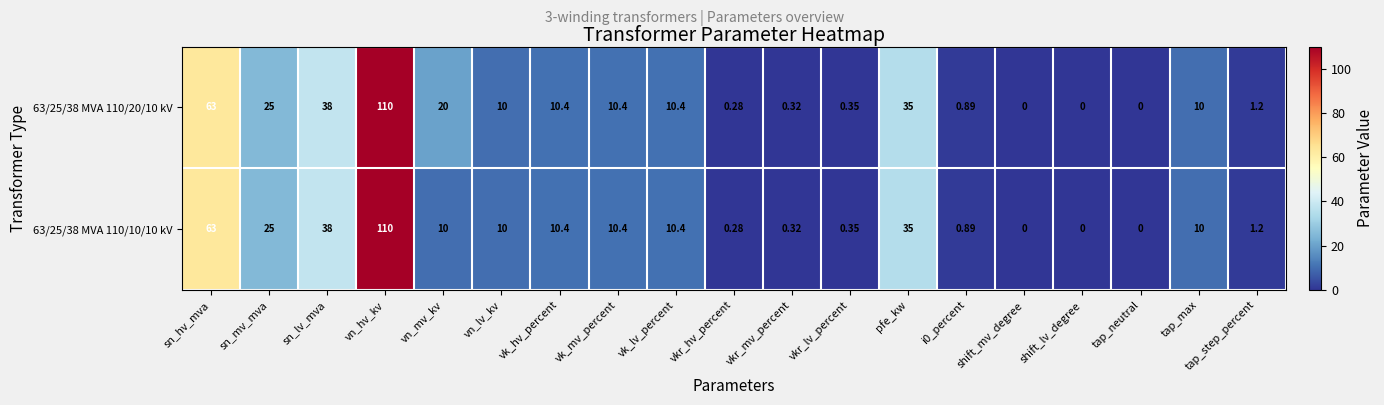

At which category is the sum across all series the highest?

vn_hv_kv